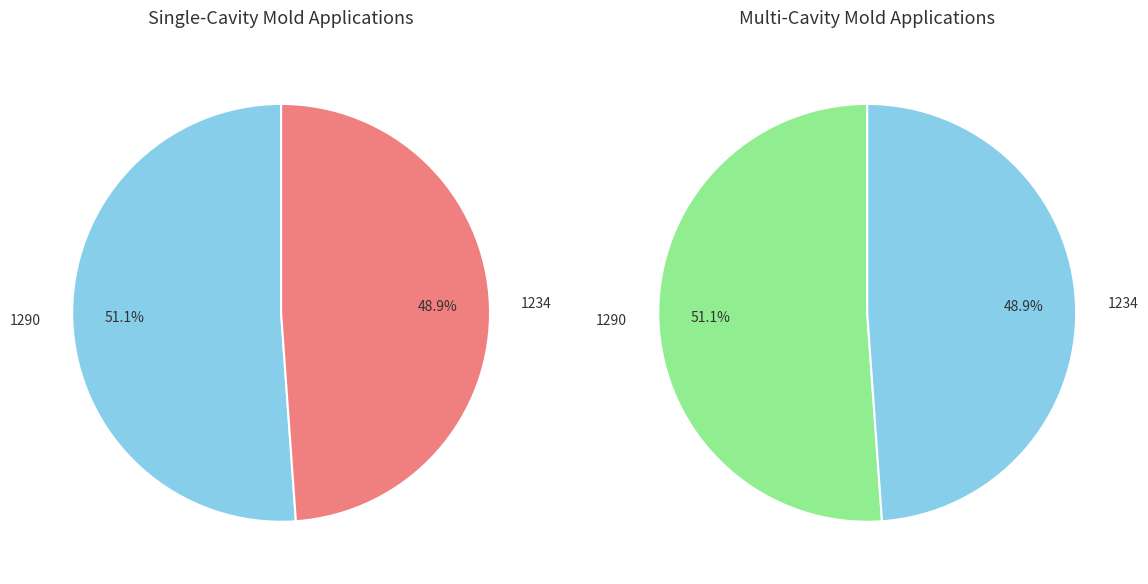

Is it true that 0 is 61% of the pie?

False